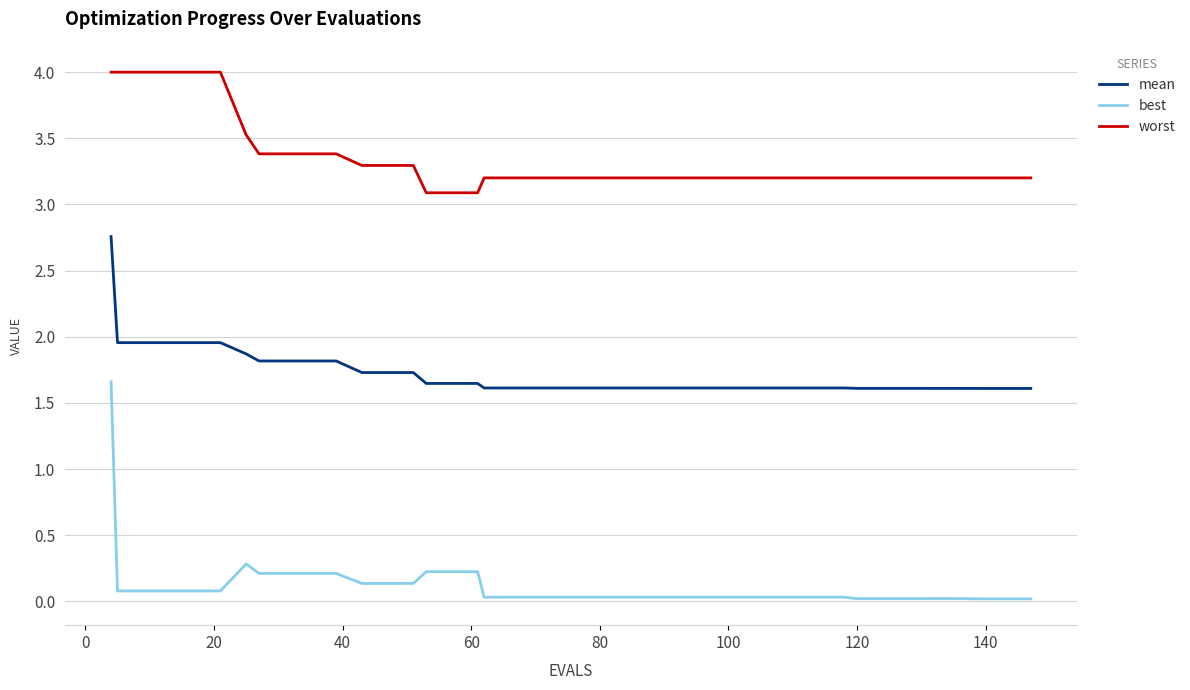

Which series has the widest spread of values?

best